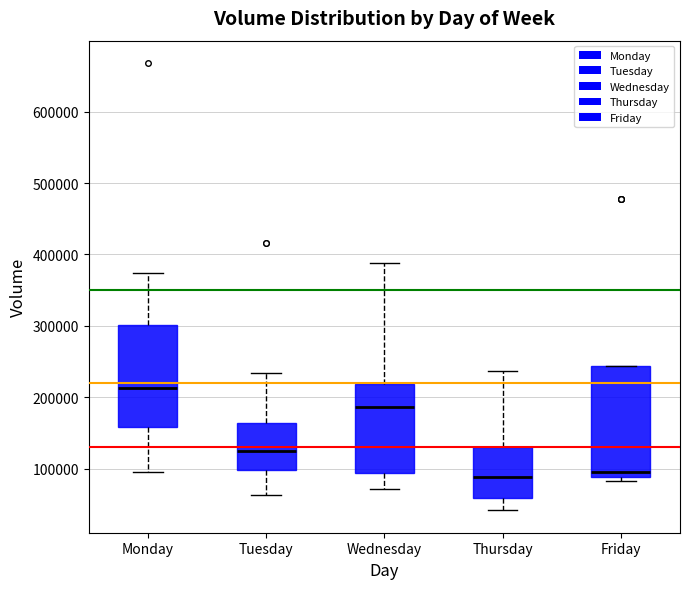

Reading left to right, read every box against the y-axis: the position of its median line, the range the box covers, and the ends of its whiskers. The values are not printed on the chart, so give them approximately, as read against the axis.

Monday: median 210000, box 160000 to 300000, whiskers 100000 to 370000
Tuesday: median 120000, box 100000 to 160000, whiskers 60000 to 230000
Wednesday: median 190000, box 90000 to 220000, whiskers 70000 to 390000
Thursday: median 90000, box 60000 to 130000, whiskers 40000 to 240000
Friday: median 90000 (just above the box's lower edge), box 90000 to 240000, whiskers 80000 to 240000